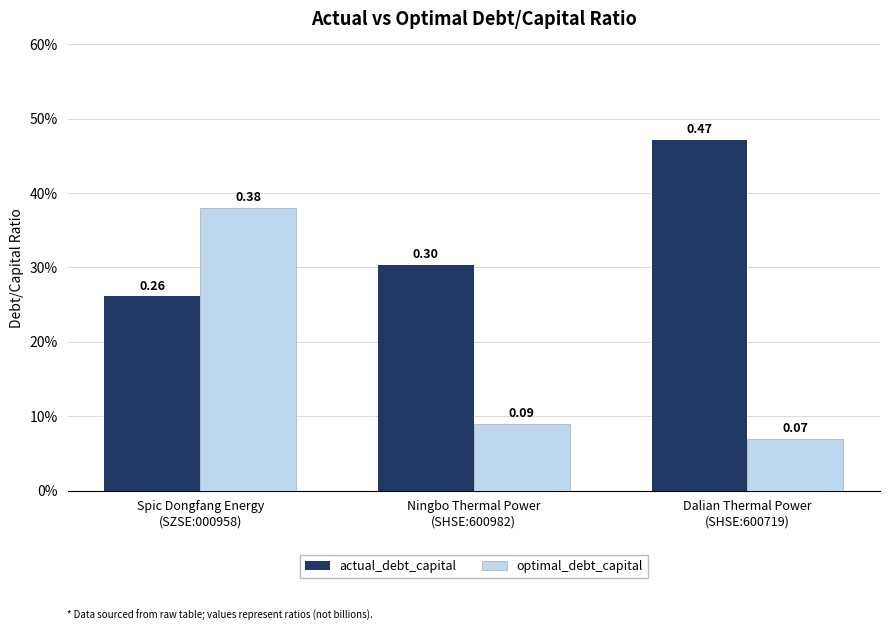

Rank the series by their maximum value, from highest to lowest.

actual_debt_capital, optimal_debt_capital